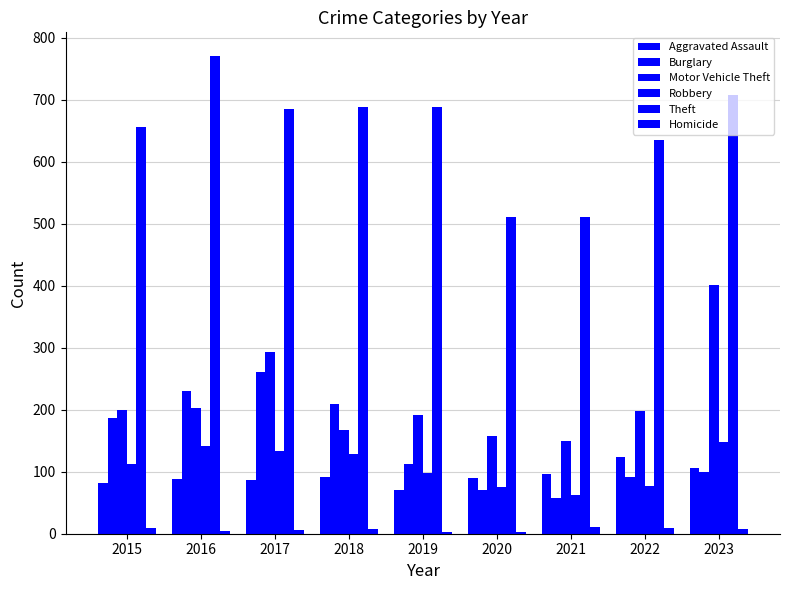

How many groups of bars are there?

9